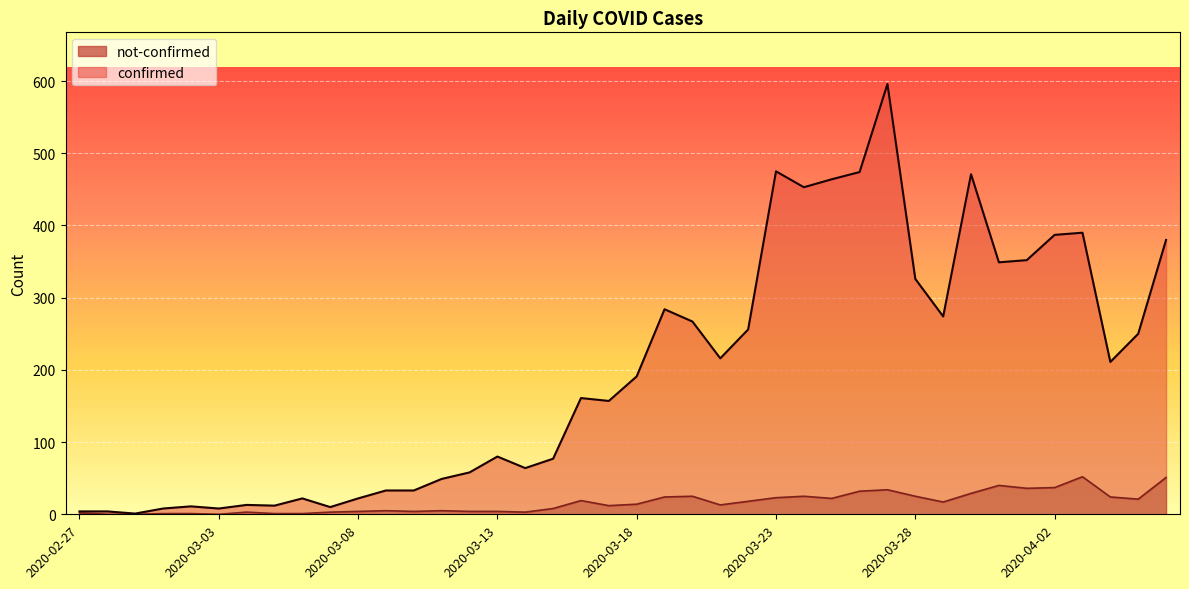

What is the total value across all series at 2020-03-03?

8